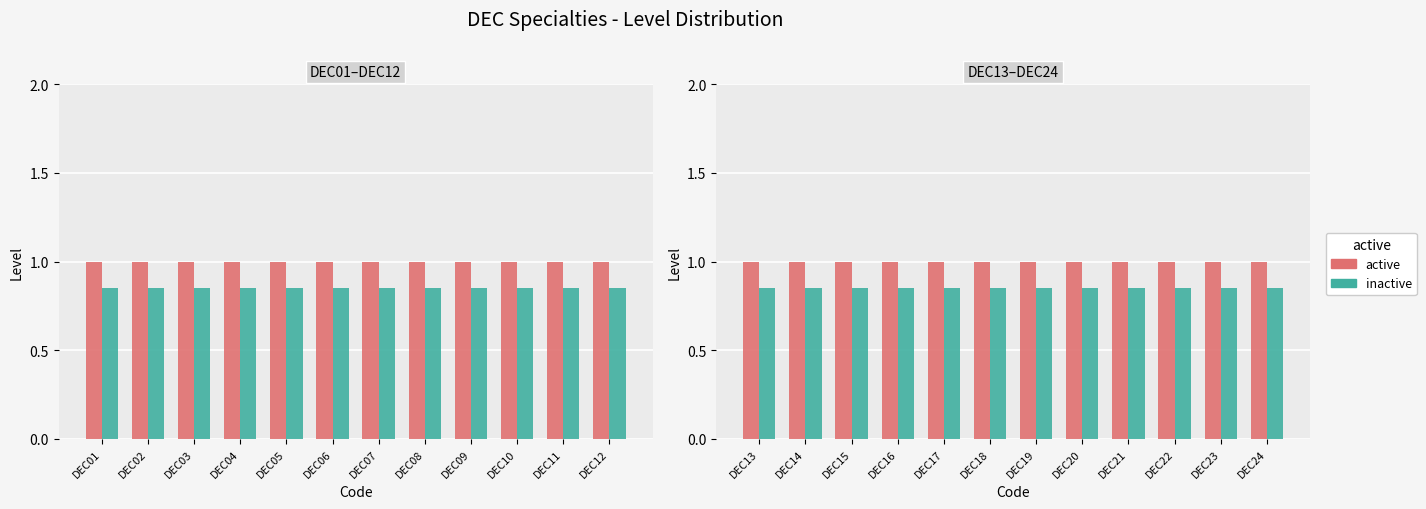

What is the value of the active bar at the 4th from the left?

1.0